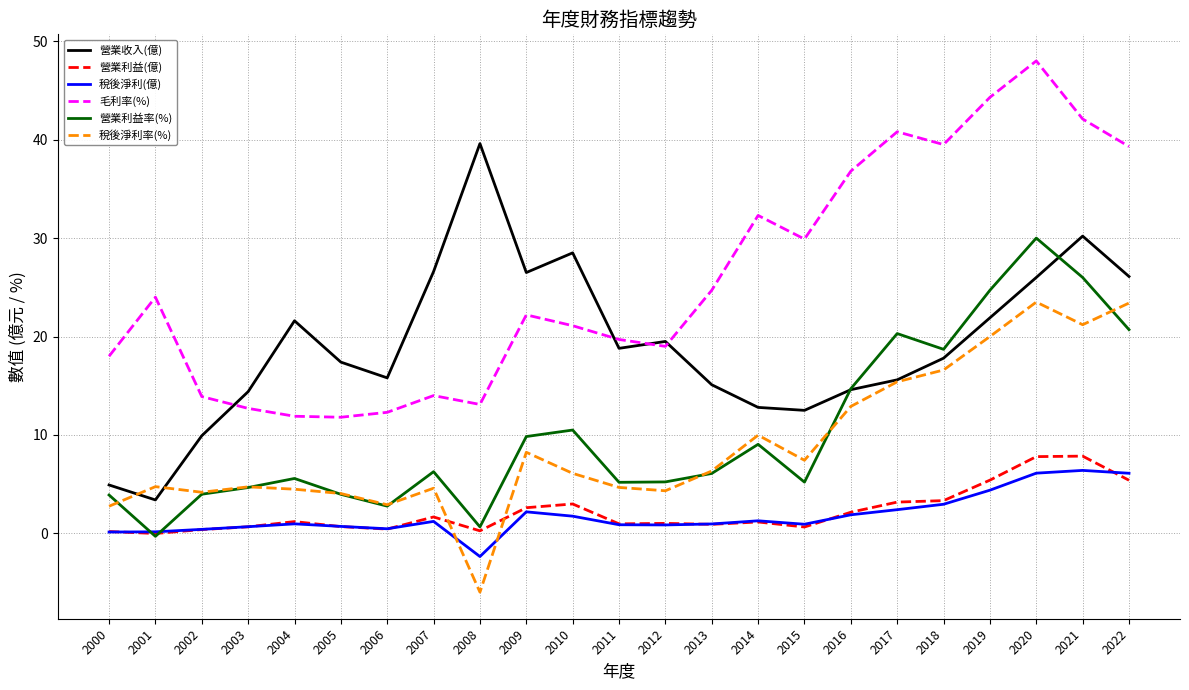

Where do 營業利益率(%) and 稅後淨利率(%) first cross each other?

2000 and 2001